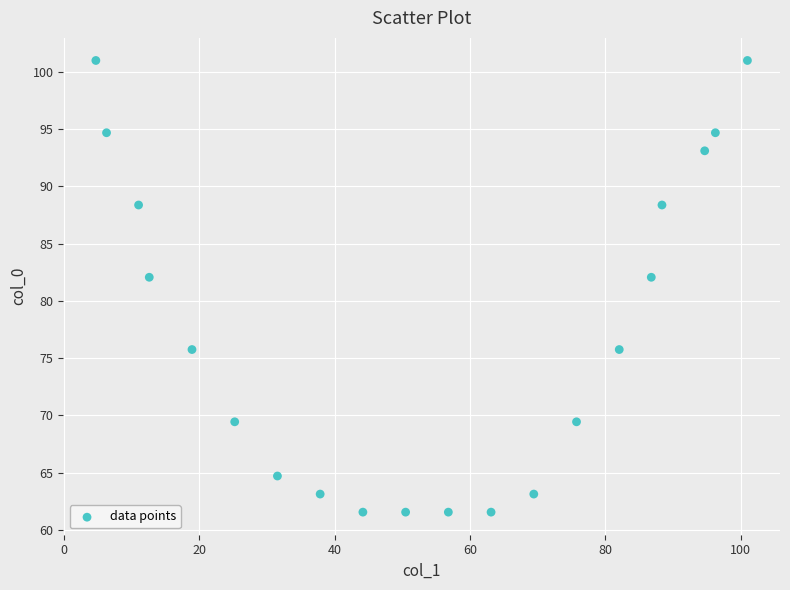

What is the range of X values (max minus min)?

96.3